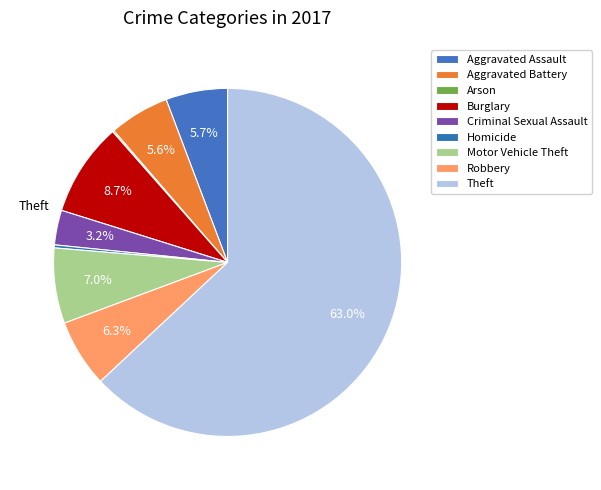

Which category has the biggest portion of the pie?

Theft